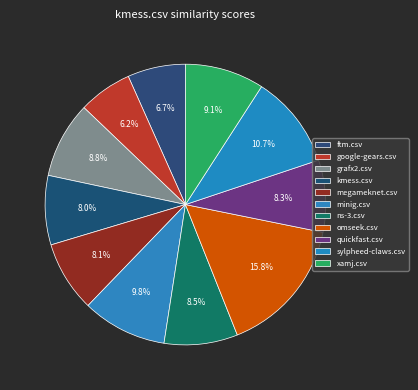

How many segments does this pie chart have?

11